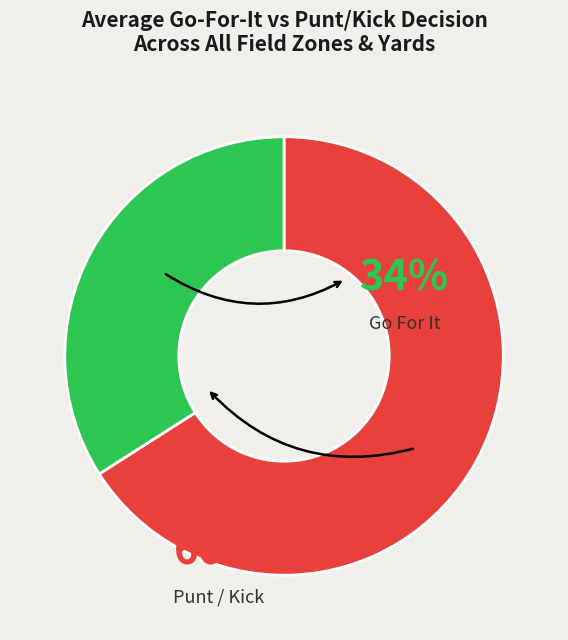

Is there any slice that represents more than half of the pie?

Yes